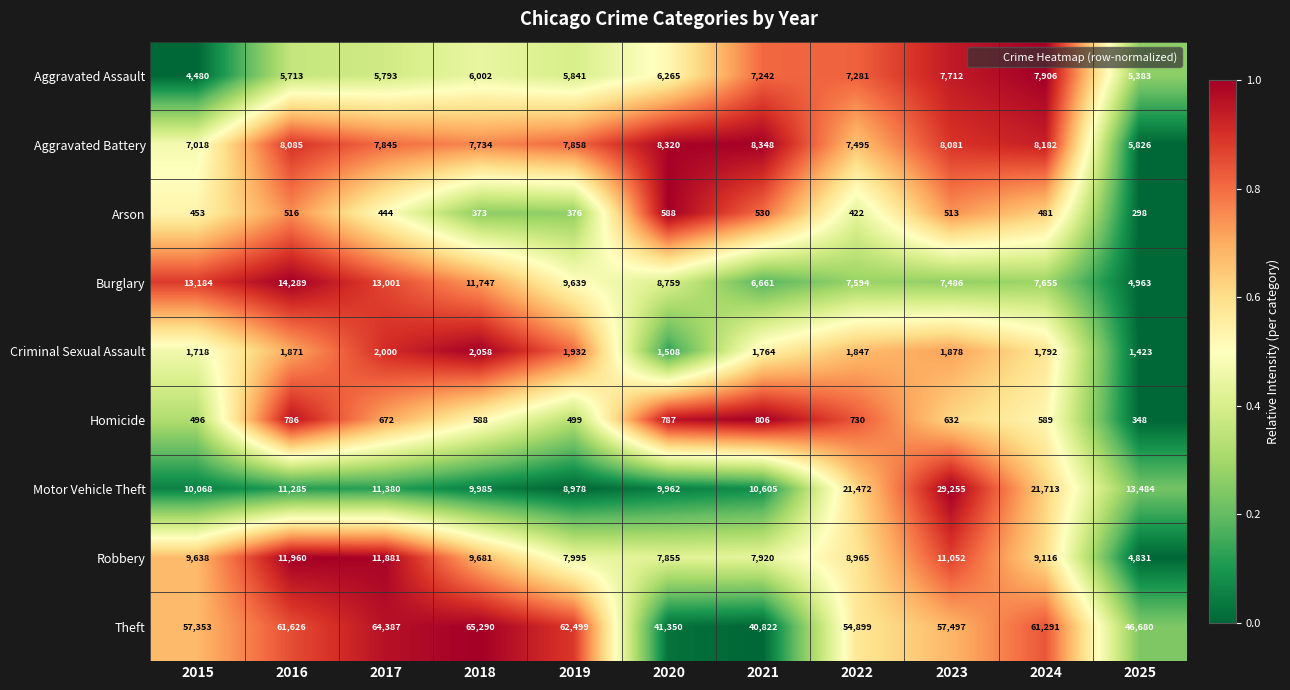

Is the value of Homicide at 2015 greater than the value of Aggravated Battery at 2025?

No